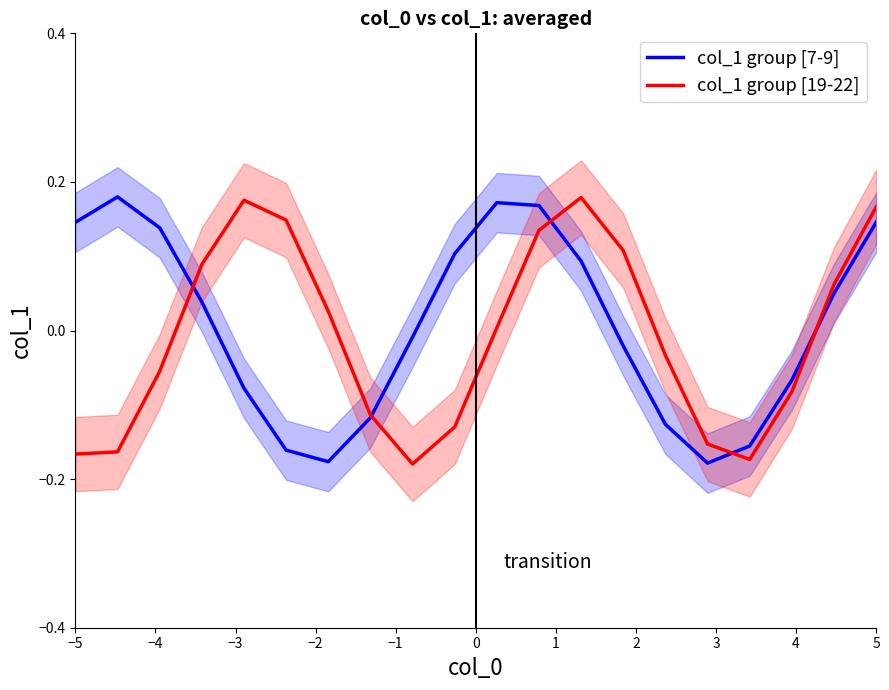

Which label corresponds to the largest value in the chart?

−4